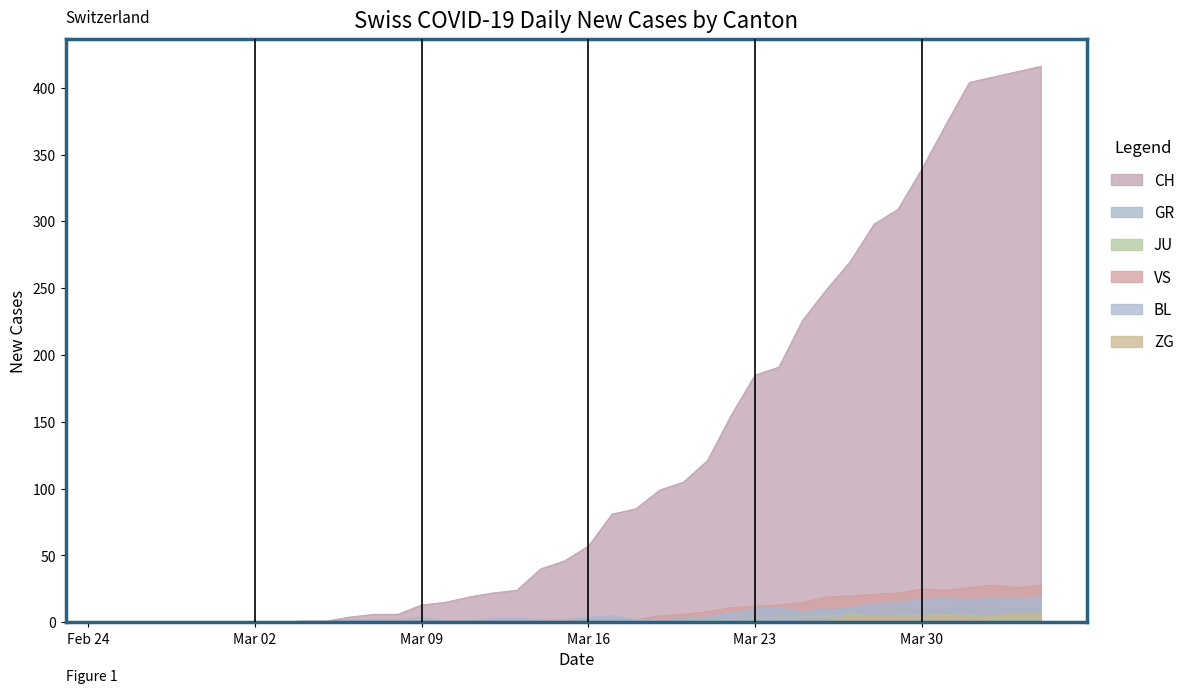

Which series has the largest range (max minus min)?

CH